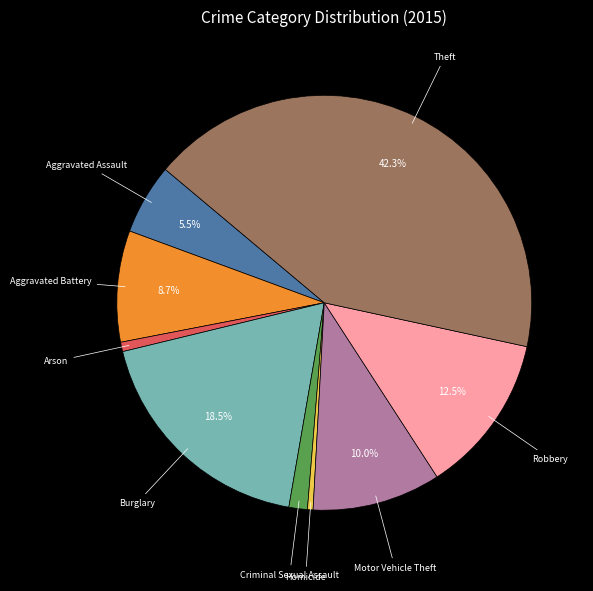

Does any single category account for the majority?

No